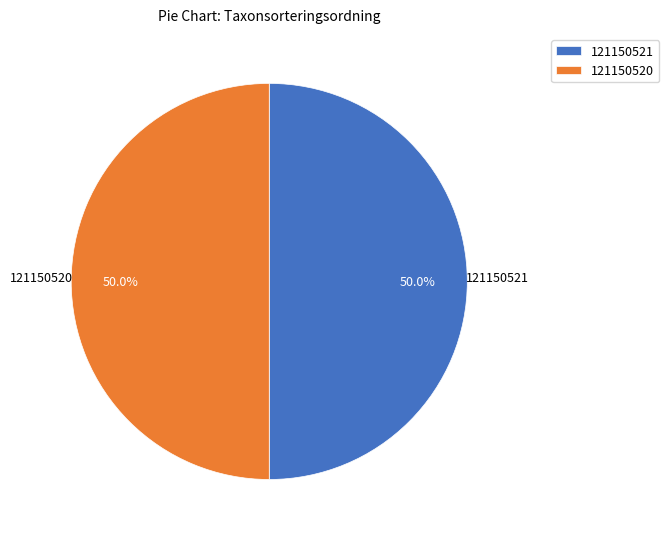

Combined, do 121150520 and 121150521 account for over 50%?

Yes